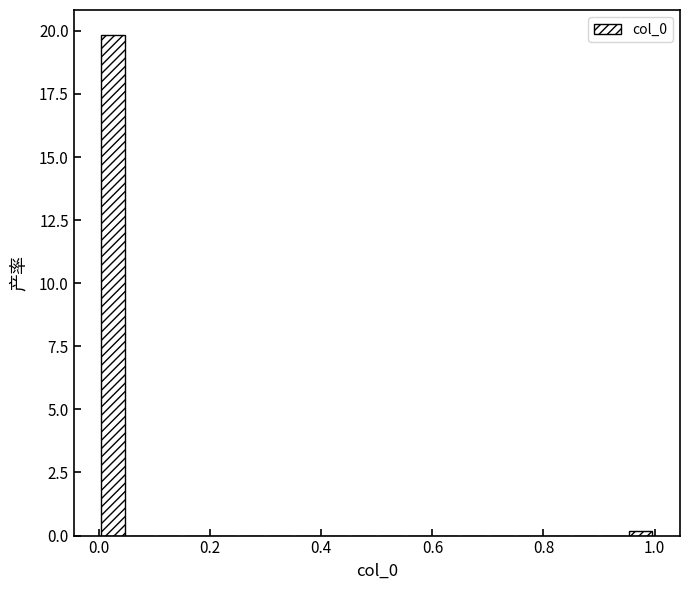

Read against the x-axis, roughly where is the centre of the tallest bar?

0.02